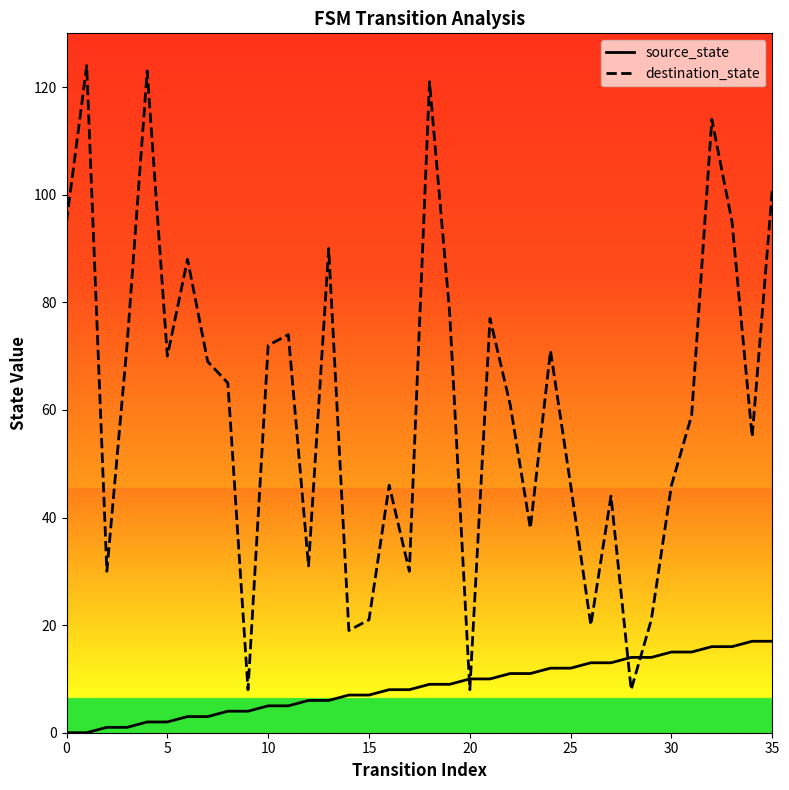

What is the average value of the destination_state series?

61